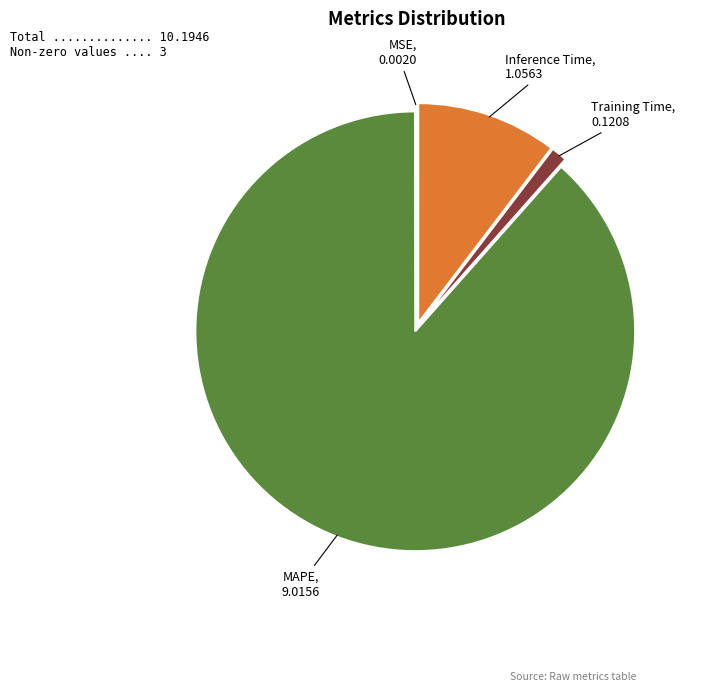

Is there a majority slice in this chart?

Yes